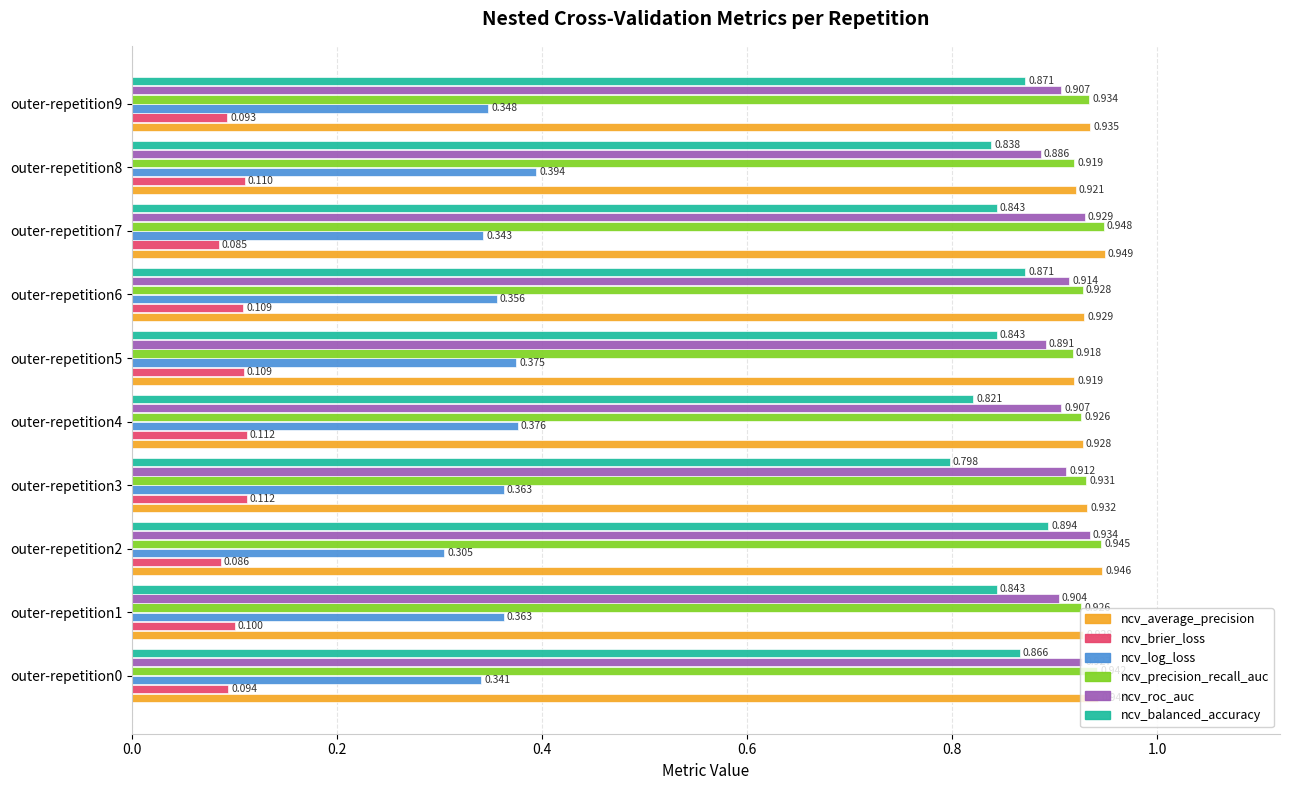

Is the value of ncv_balanced_accuracy at outer-repetition0 greater than the value of ncv_brier_loss at outer-repetition8?

Yes